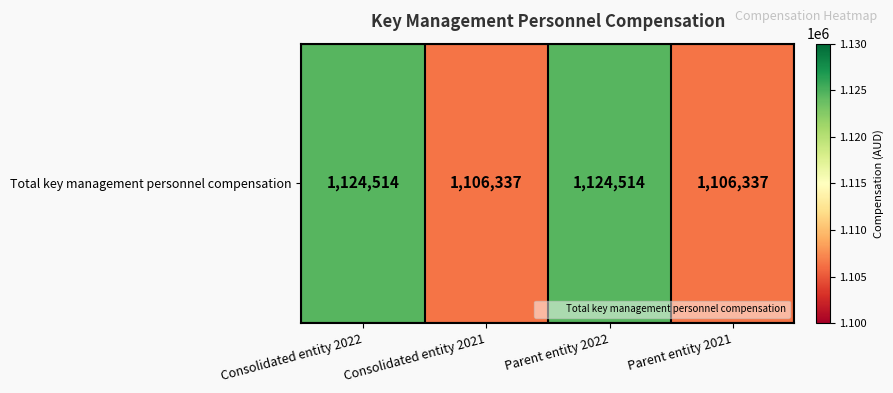

List the labels in order of value, smallest first.

Consolidated entity 2021, Parent entity 2021, Consolidated entity 2022, Parent entity 2022